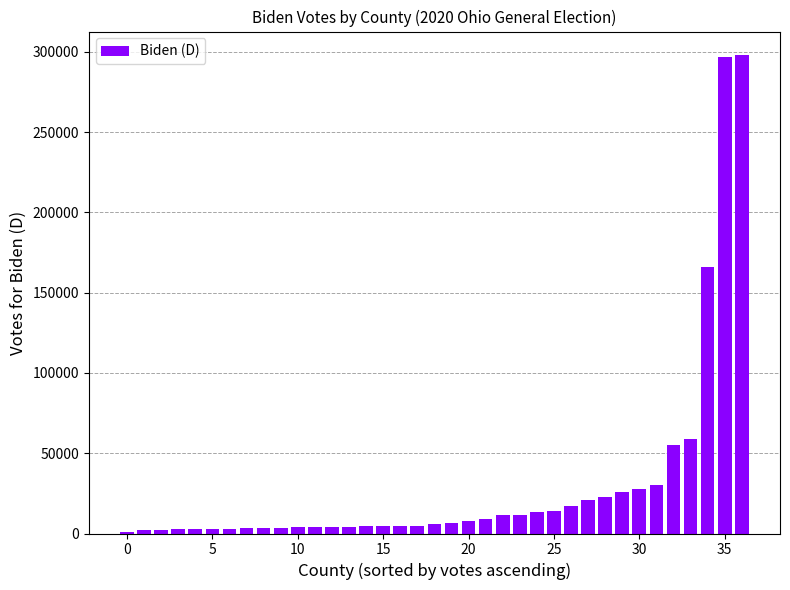

What is the sum of all values?

1160709